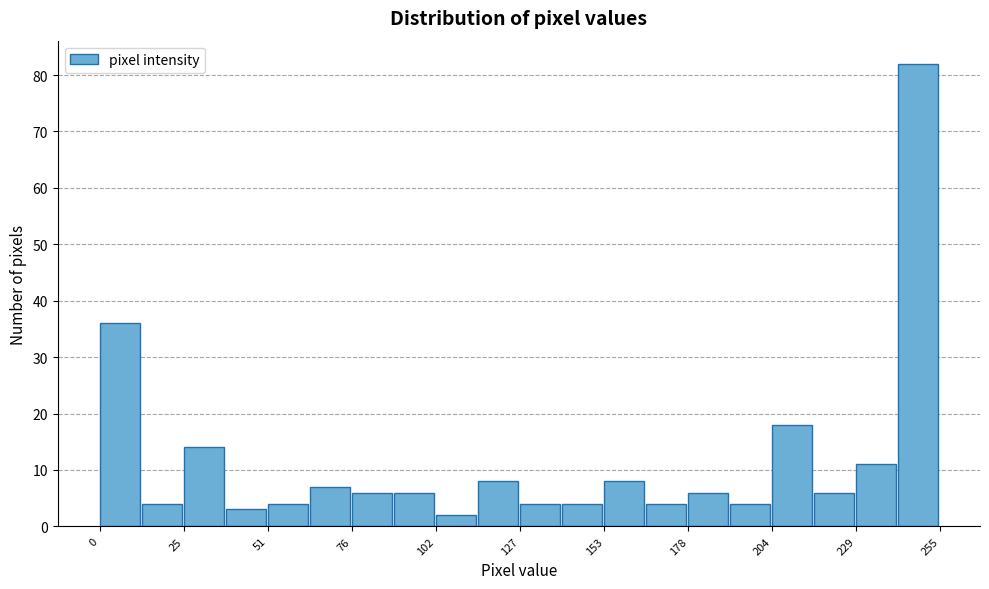

Around what value on the x-axis is the tallest bar? Give the approximate position of its centre, as read against the axis.

250